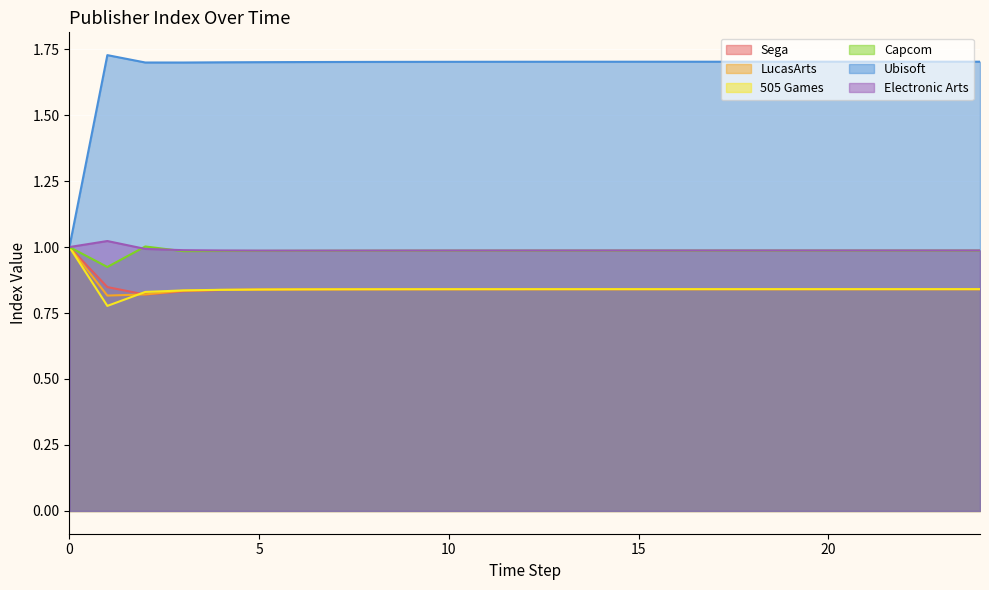

The value of Sega at 2 is 0.5. True or false?

False